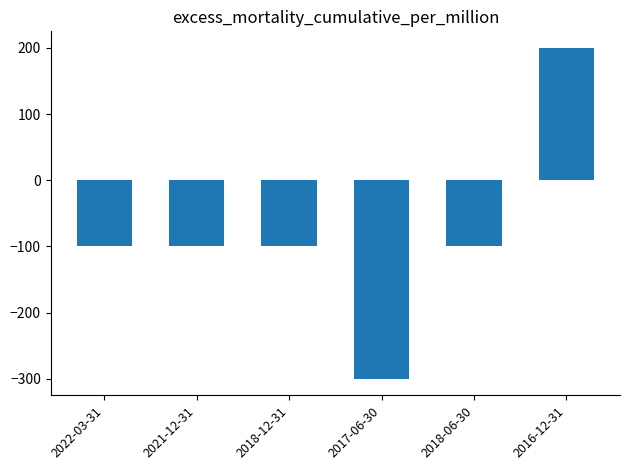

What is the difference between the second highest and minimum values?

200